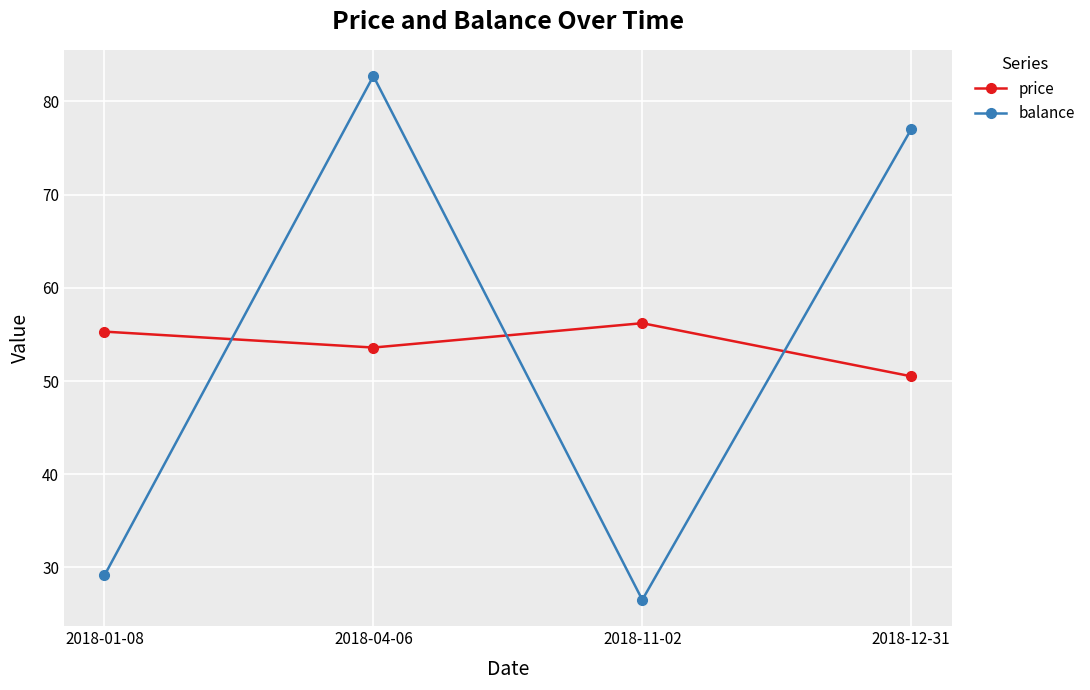

At which category does the chart reach its peak across all series?

2018-04-06